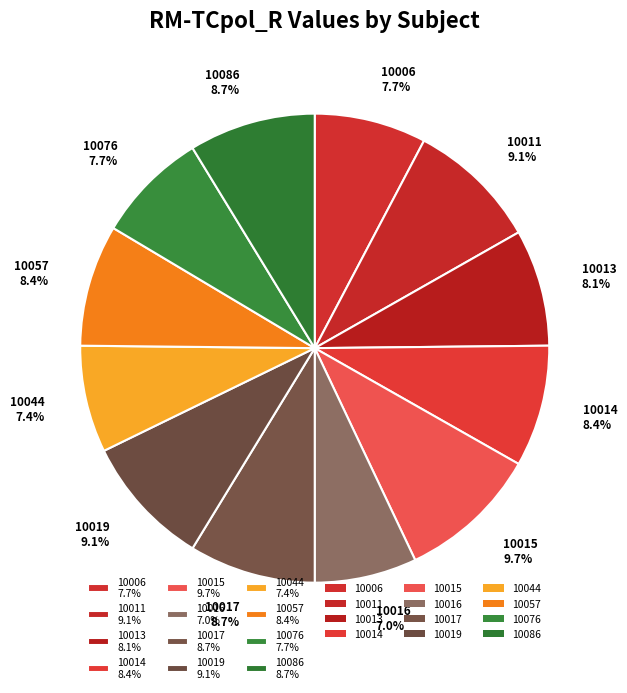

What is the total percentage of 10076 and 10019?

16.8%